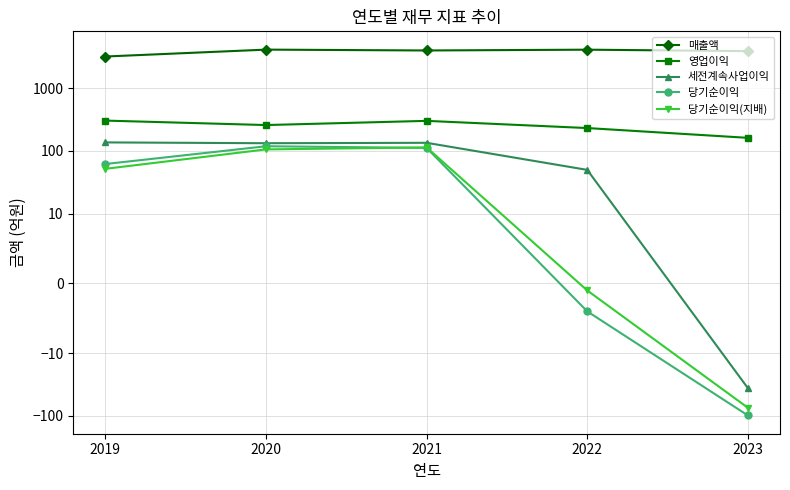

How many times do 당기순이익 and 당기순이익(지배) cross each other?

1